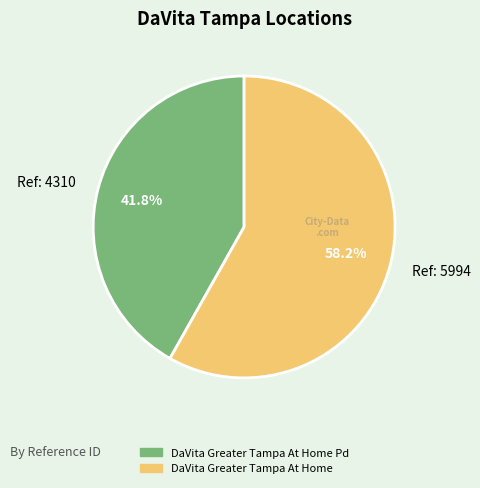

Is there a majority slice in this chart?

Yes